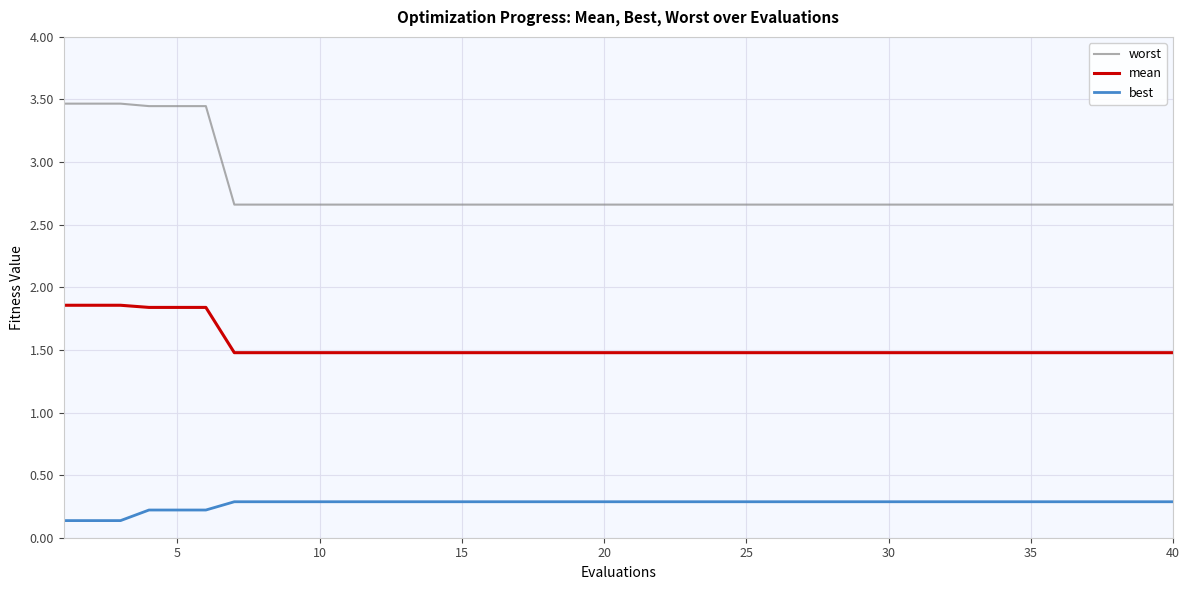

What is the minimum value for mean?

1.5